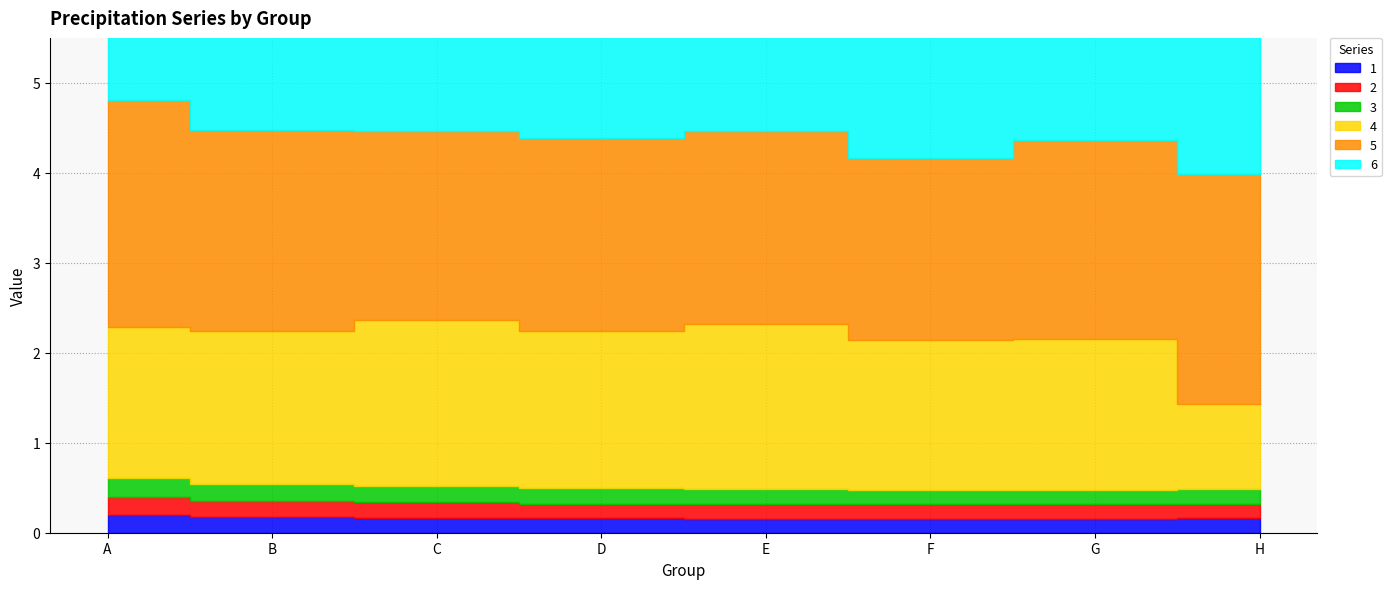

What is the minimum value shown in the chart?

0.2